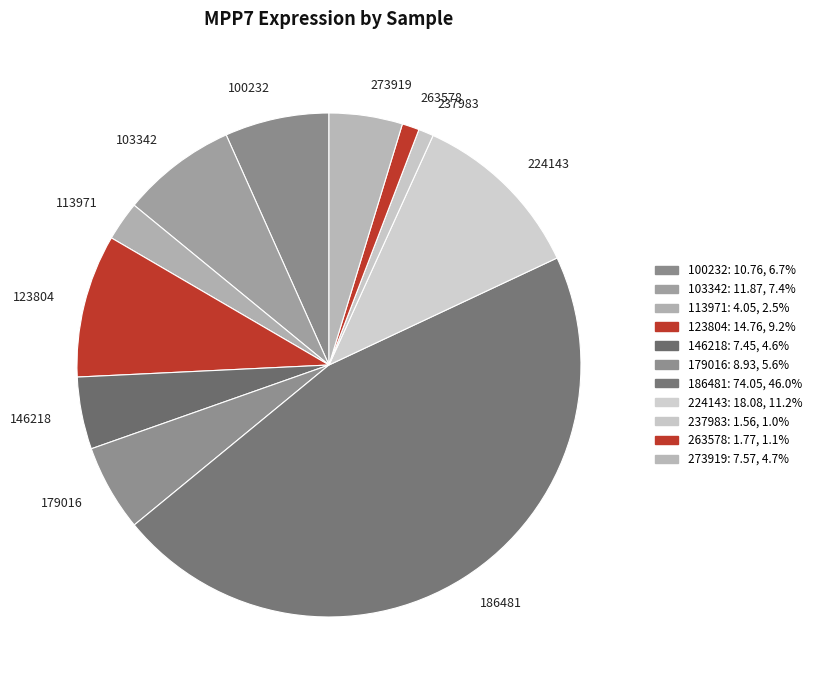

Count the number of slices in the pie.

11